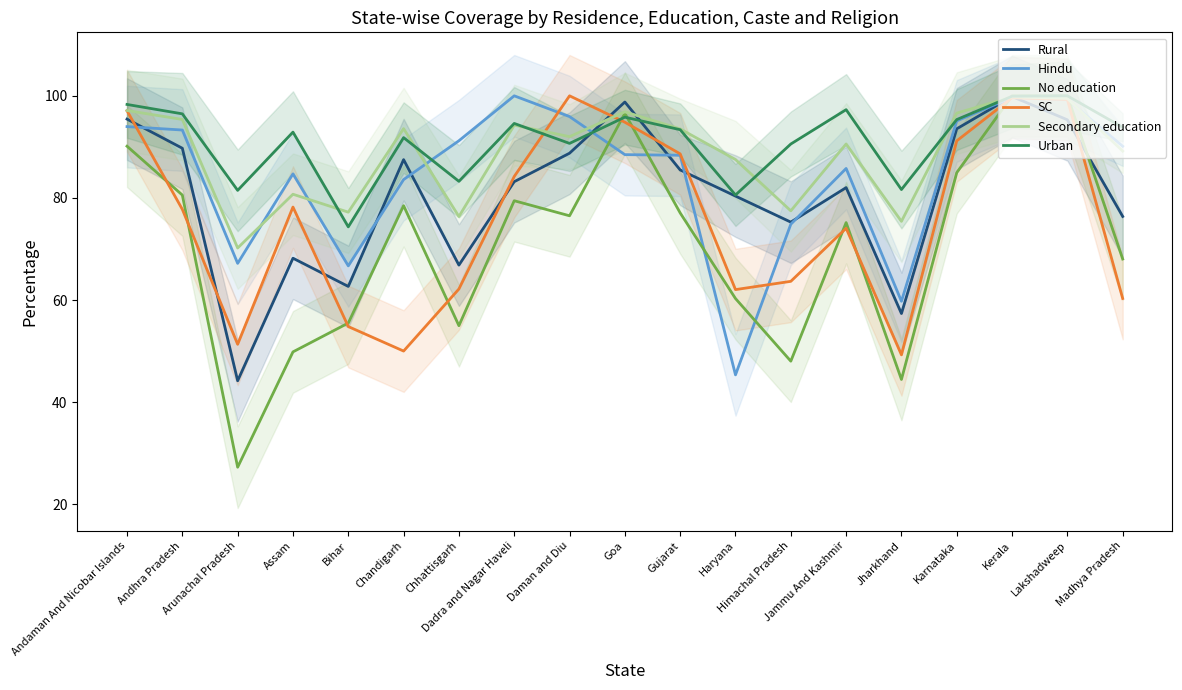

Where is Hindu nearest to the value 72?

Himachal Pradesh